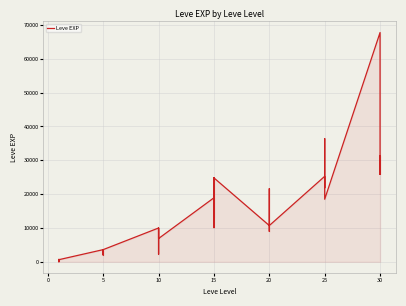

What is the minimum value shown in the chart?

1